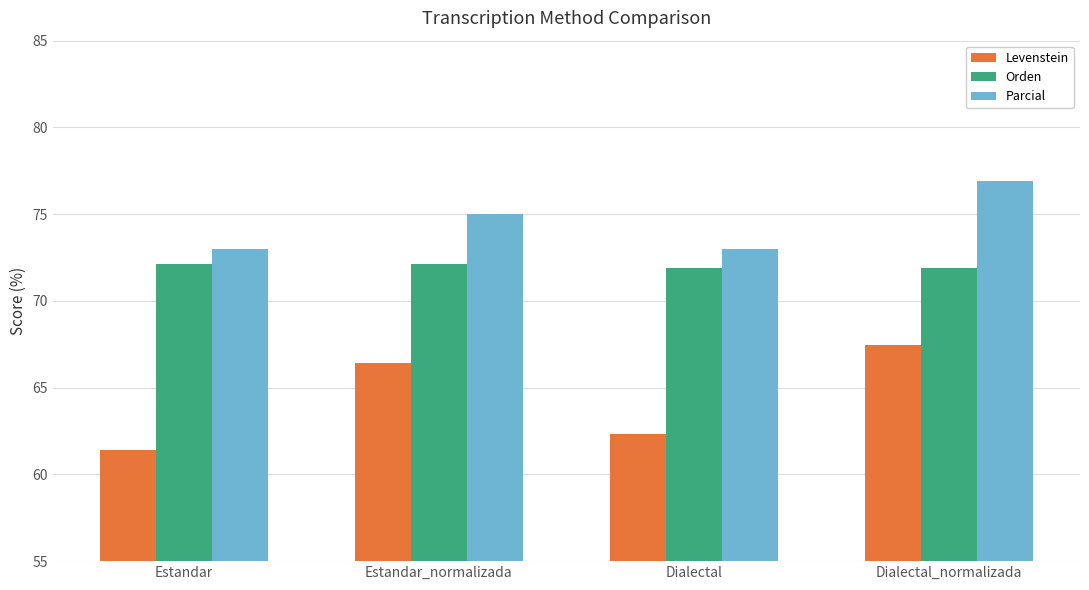

Between Estandar and Dialectal_normalizada, which series saw the biggest shift?

Levenstein